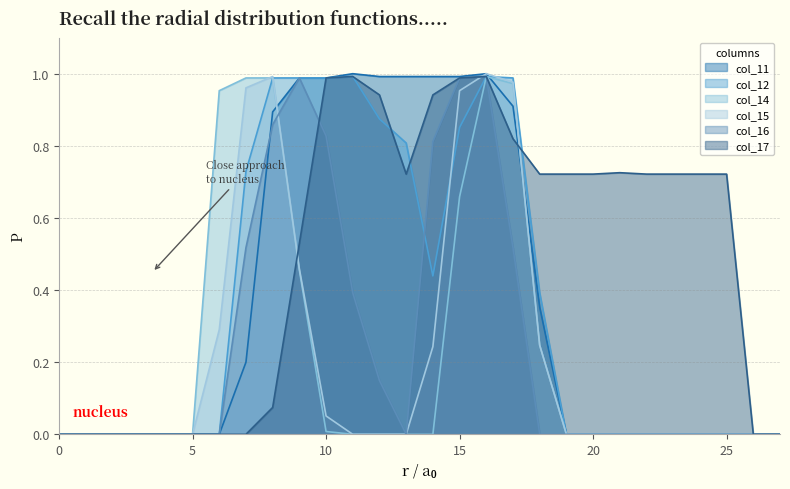

How many values in the col_15 series exceed 0?

10